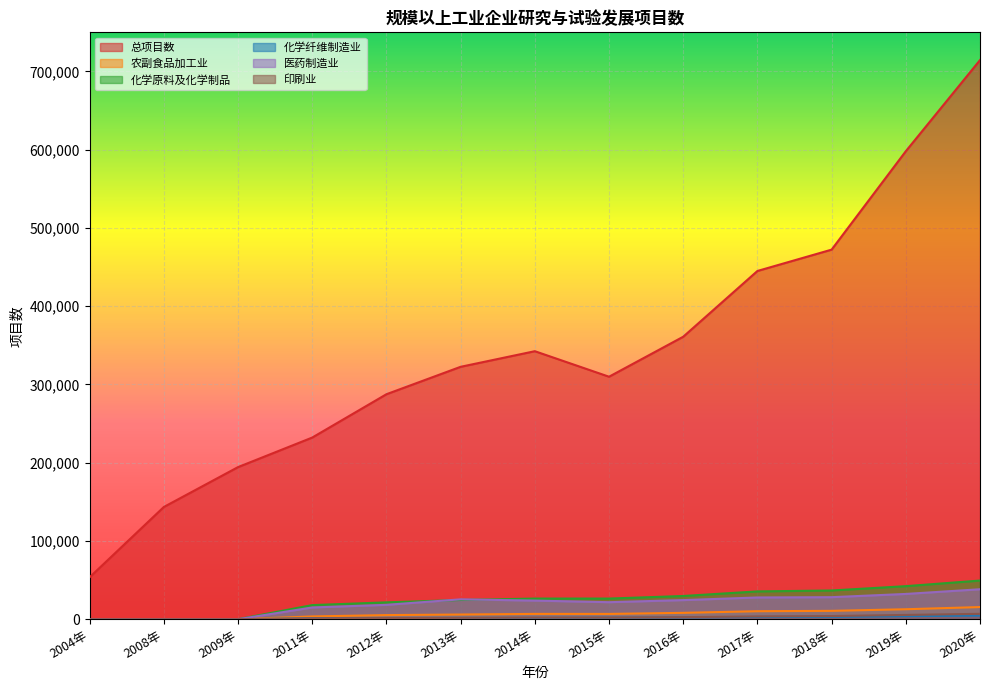

What position from the right is 2019年?

2